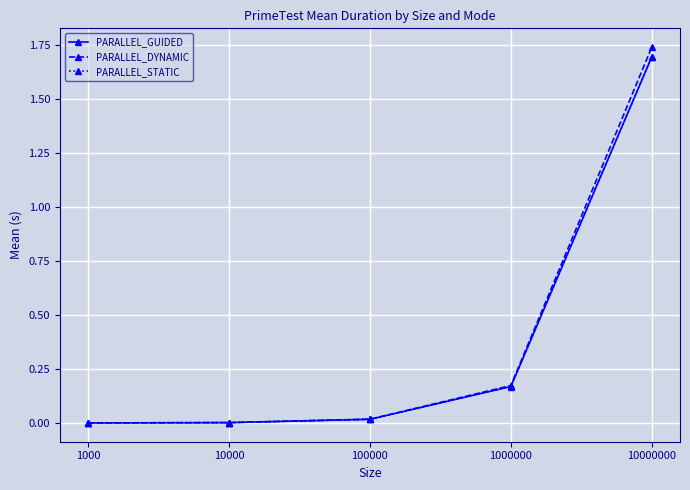

Is it true that PARALLEL_GUIDED equals 0.0 at 10000?

True